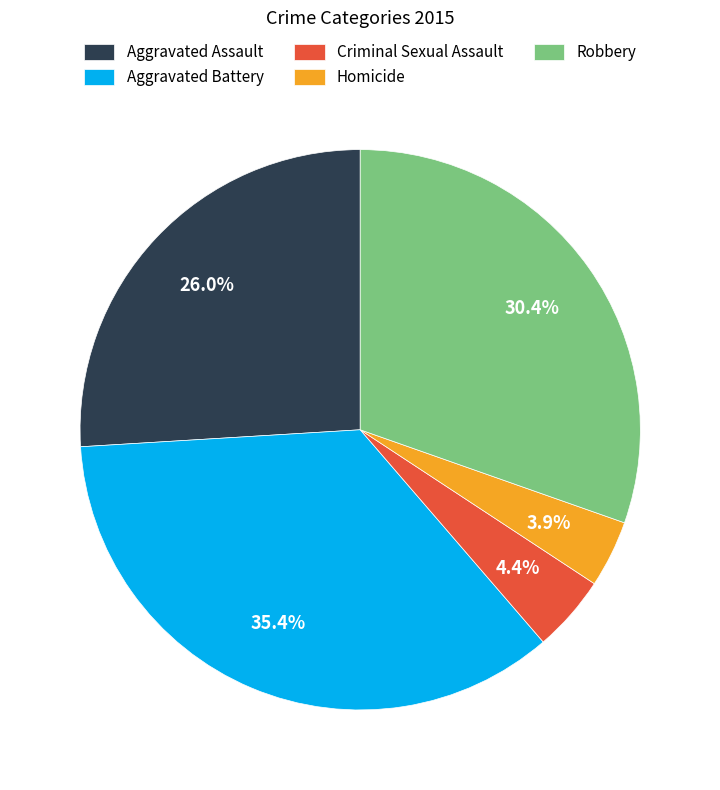

To the nearest percent, what is the average slice percentage?

20%